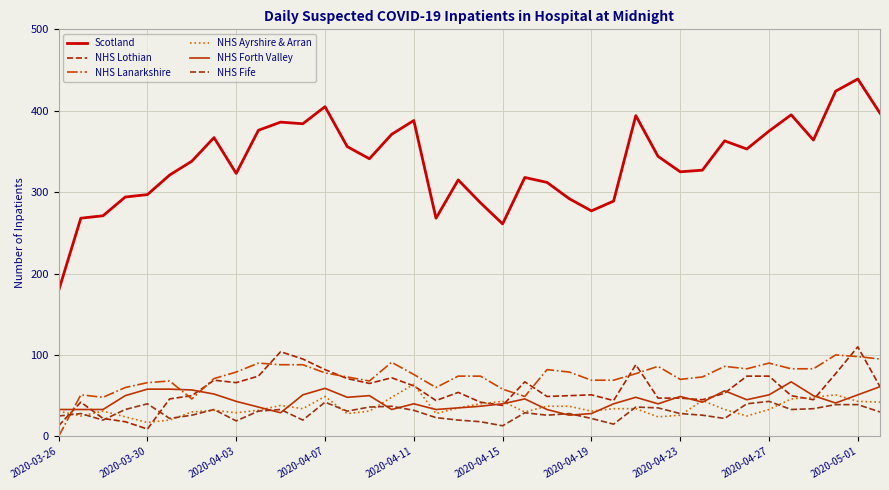

Which series has the largest total across all categories?

Scotland